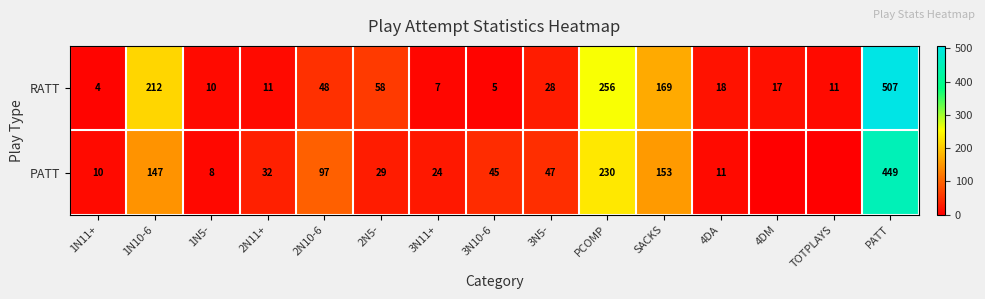

Rank the series at 3N11+ from highest to lowest value.

PATT, RATT